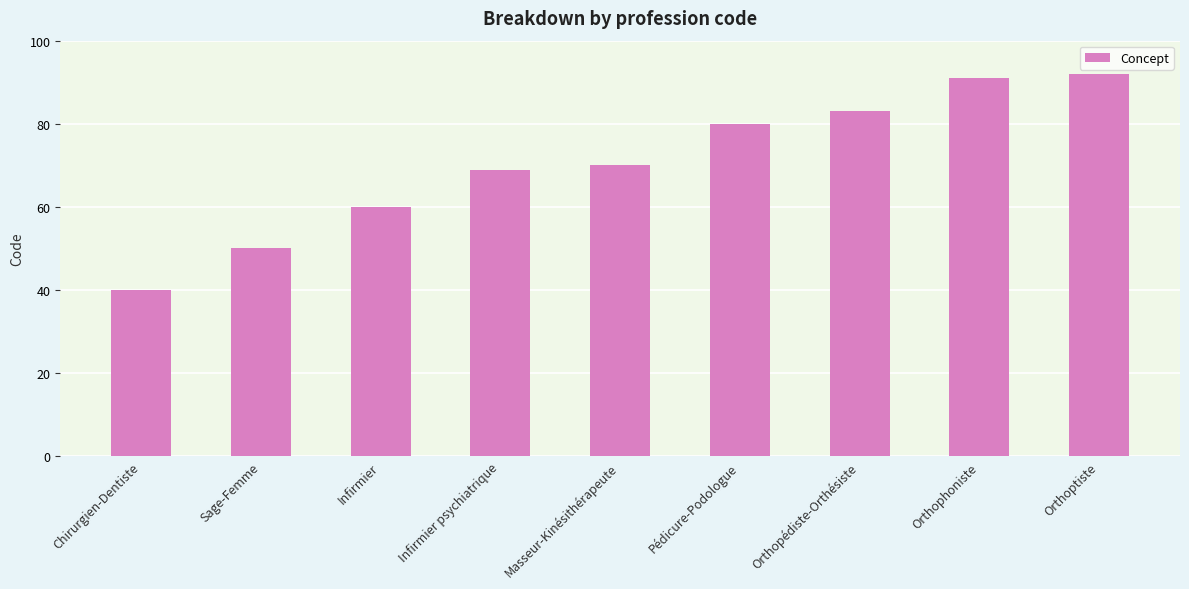

Which category has the lowest value across all series?

Chirurgien-Dentiste